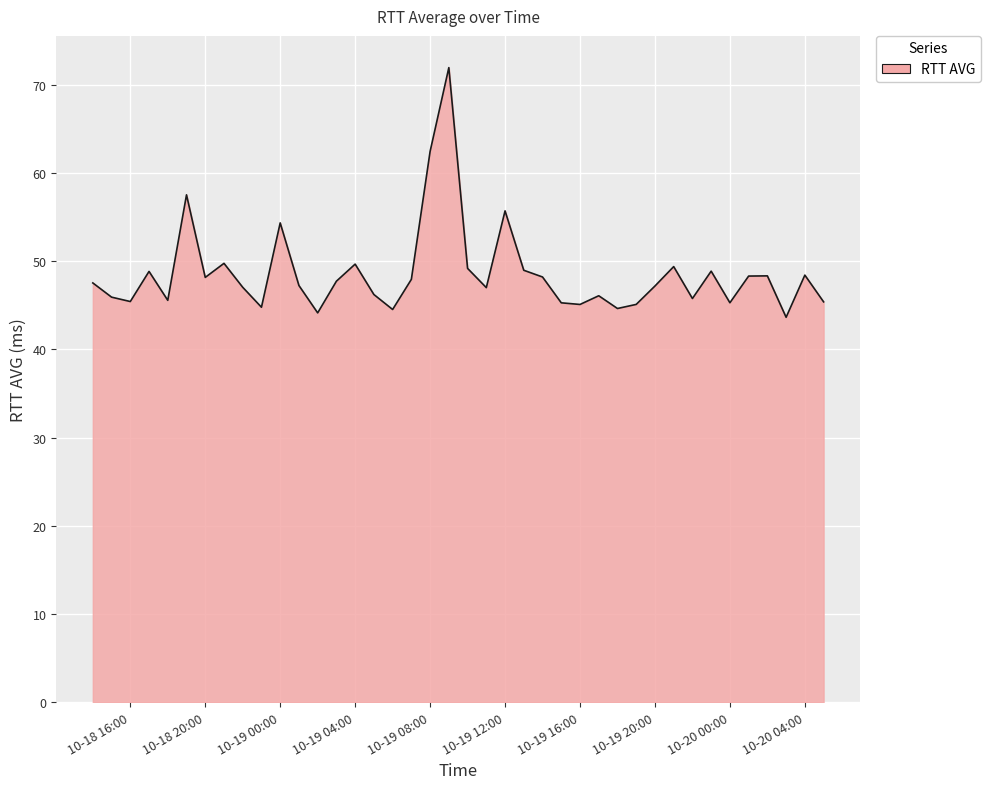

What is the greatest value displayed?

71.9